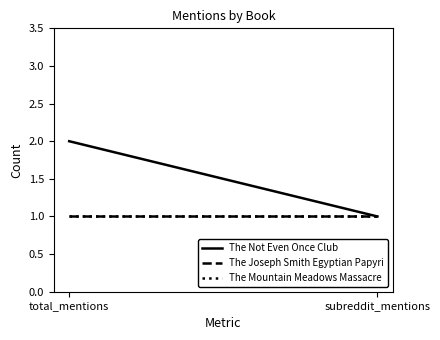

Reading left to right, extract all data points from this chart.

The Not Even Once Club: 2	1
The Joseph Smith Egyptian Papyri: 1	1
The Mountain Meadows Massacre: 1	1